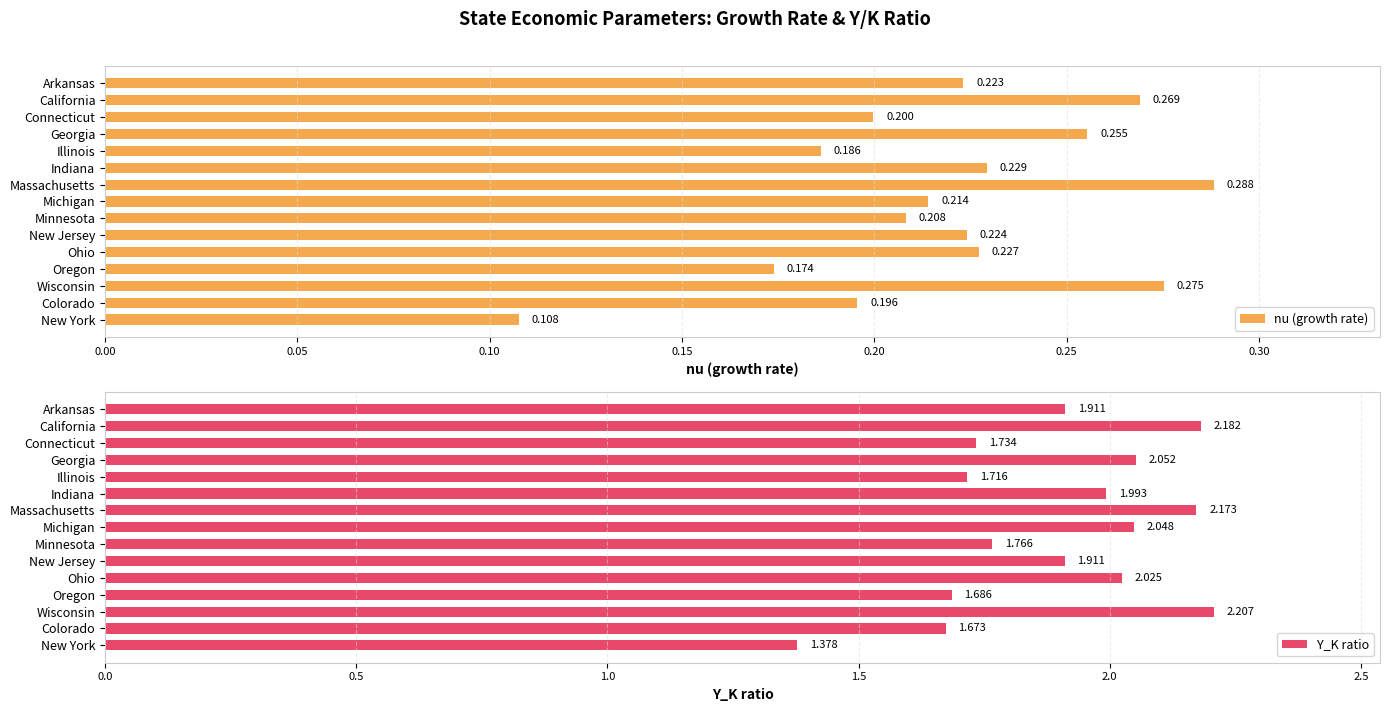

What is the average value of the Y_K ratio series?

1.9